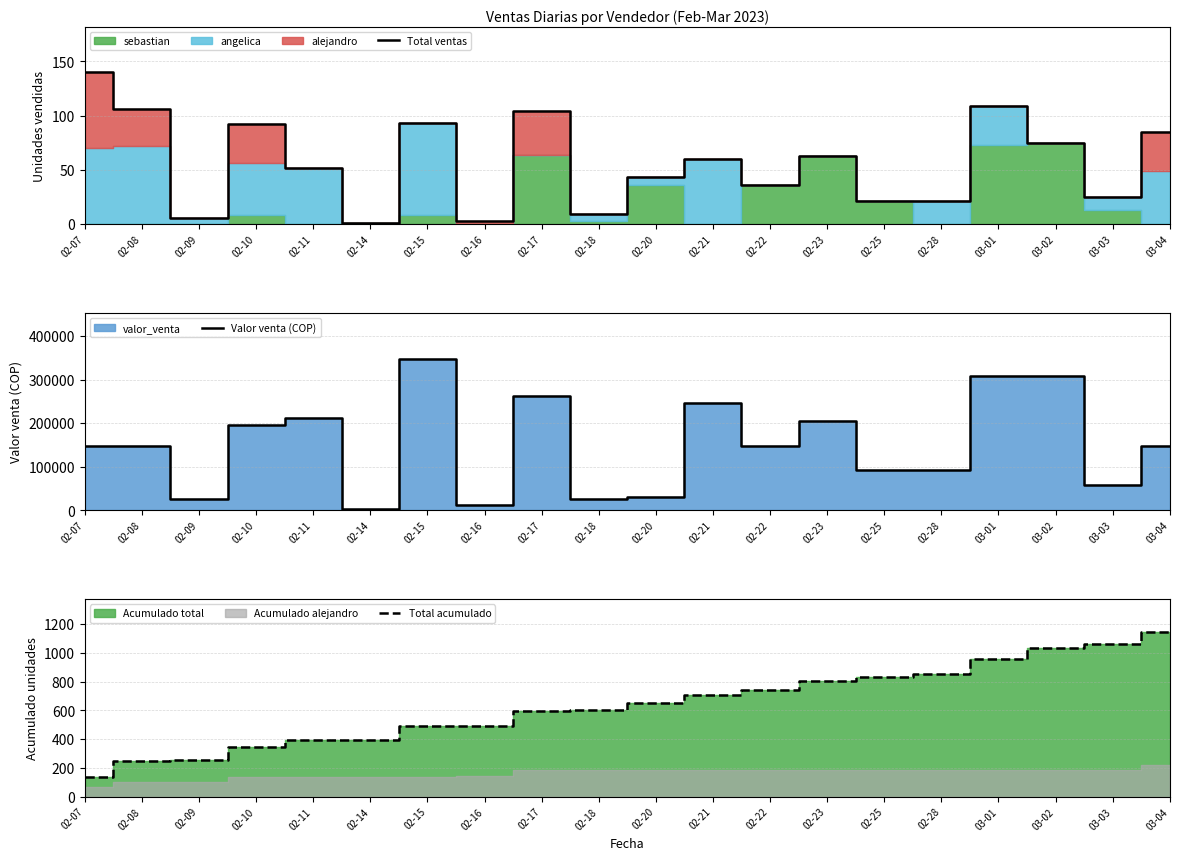

True or false: Total acumulado and Total ventas cross at least once.

False